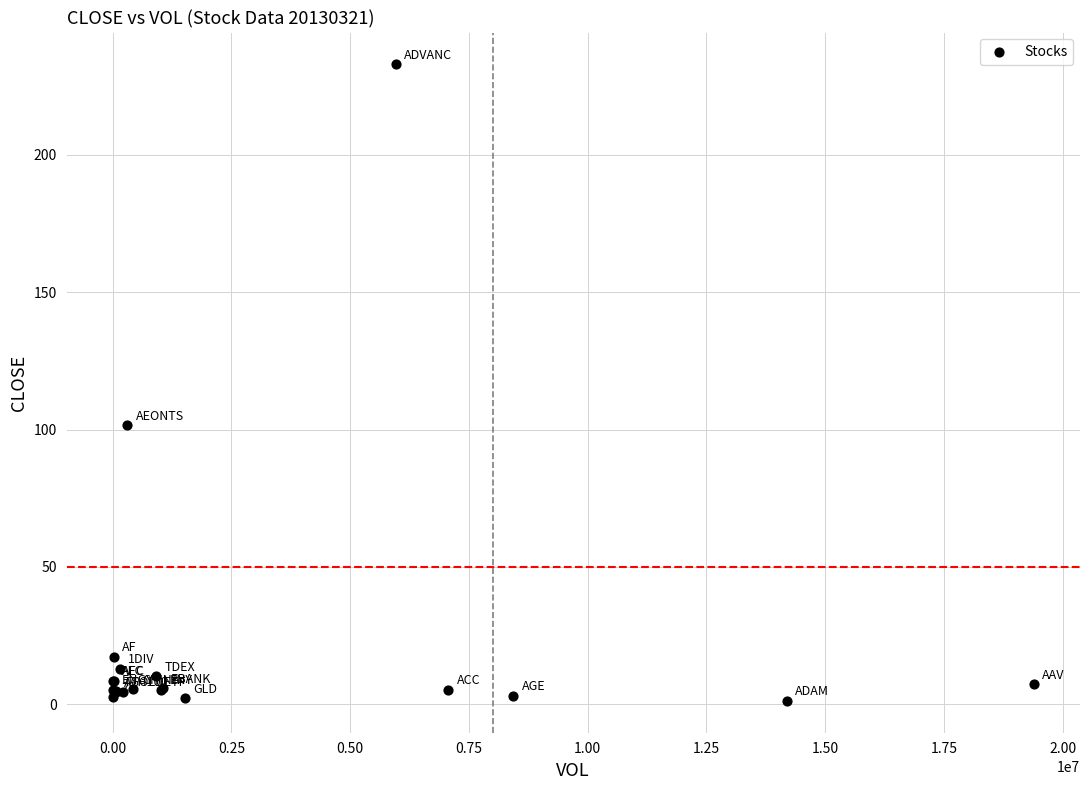

What Y value in the scatter plot is closest to 117?

101.5